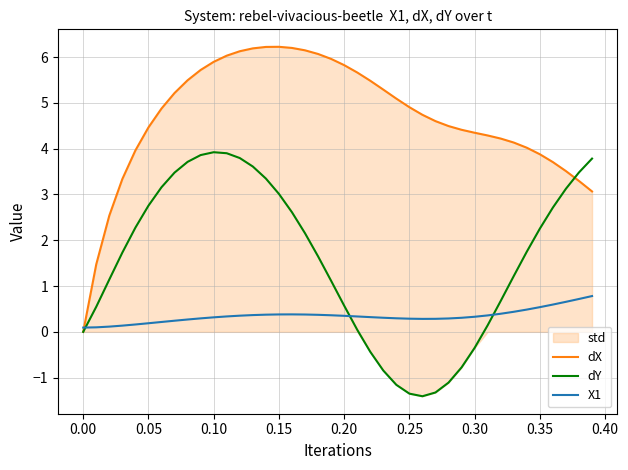

After their last crossing, which series has the higher values: X1 or dY?

dY